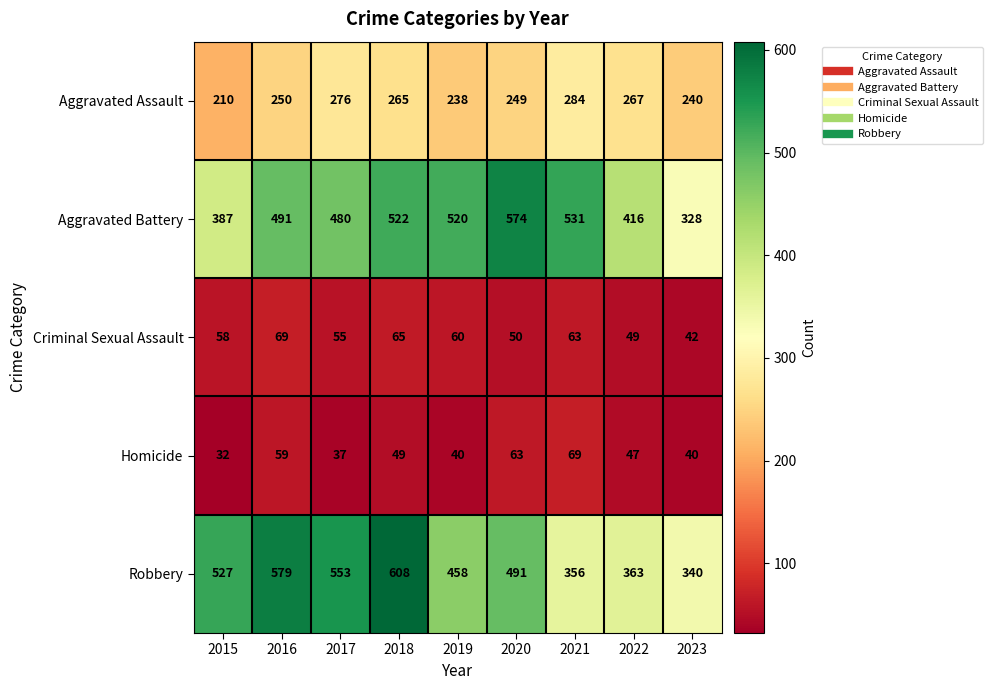

What is the difference between the maximum and minimum values in the Criminal Sexual Assault series?

27